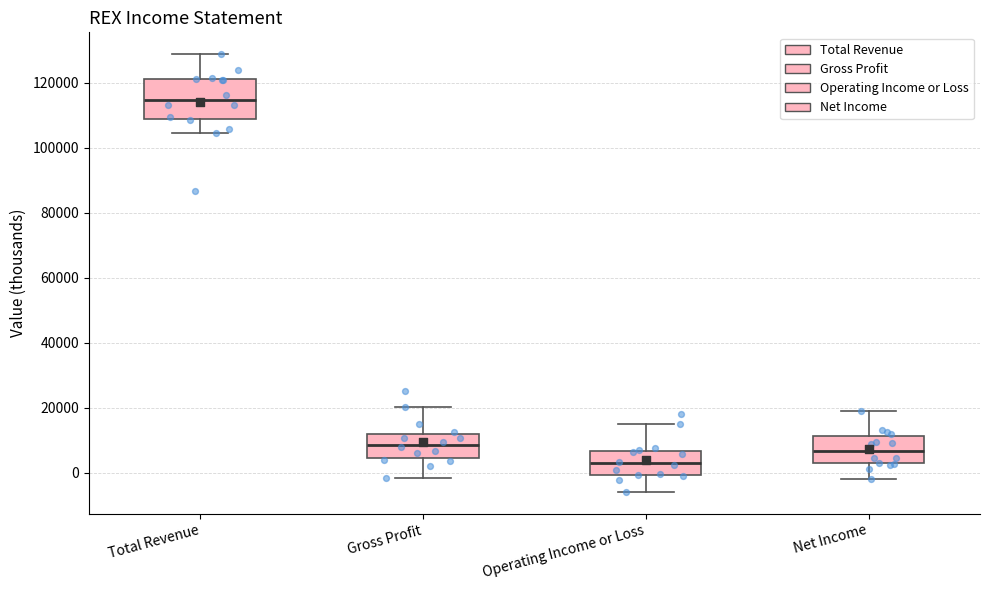

Which box's median line is the highest?

Total Revenue